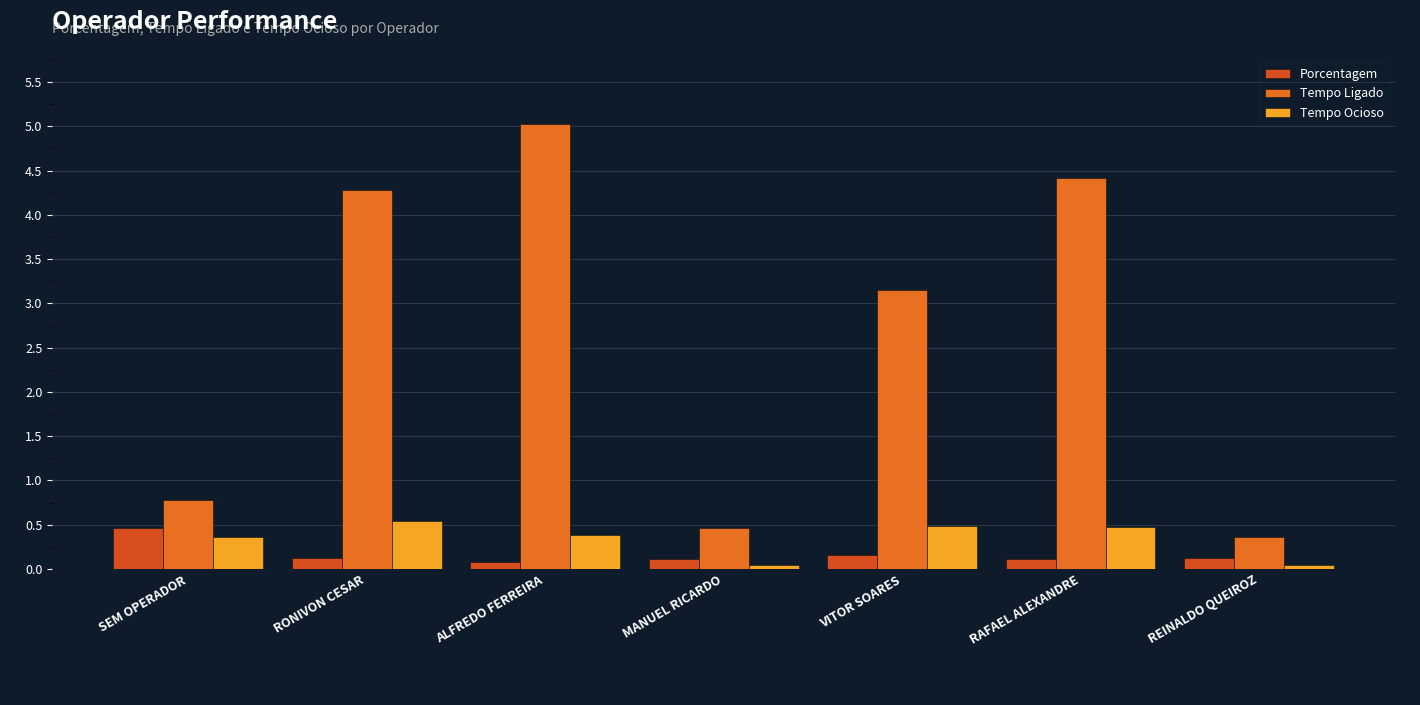

At which label is Tempo Ocioso closest to 0?

REINALDO QUEIROZ